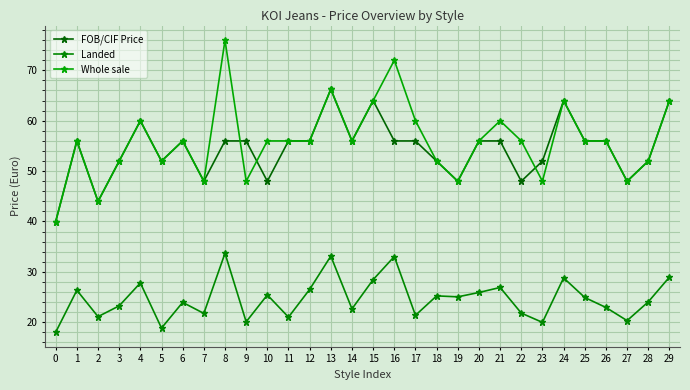

Does the chart have visible grid lines?

Yes